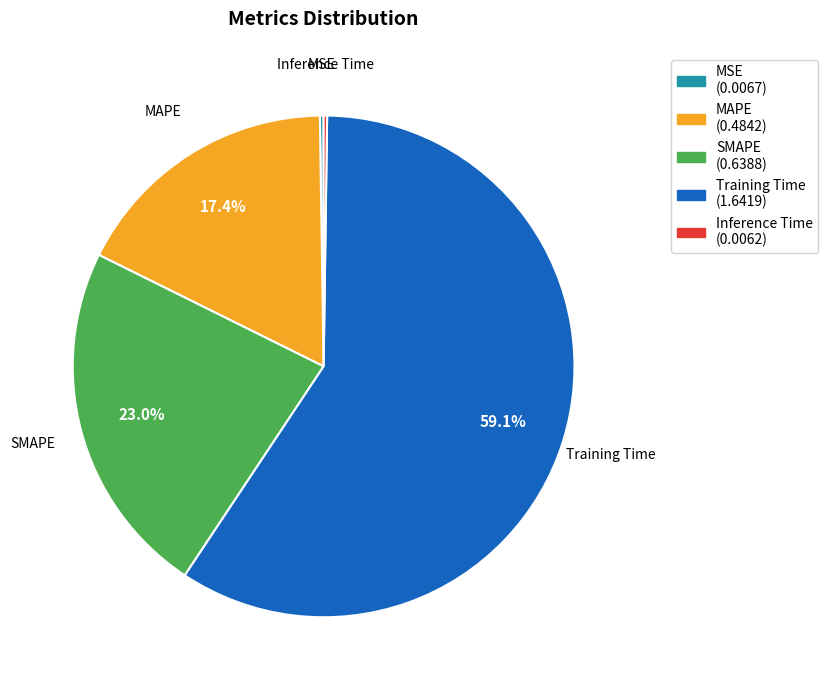

How much of the chart is everything except SMAPE?

77.0%